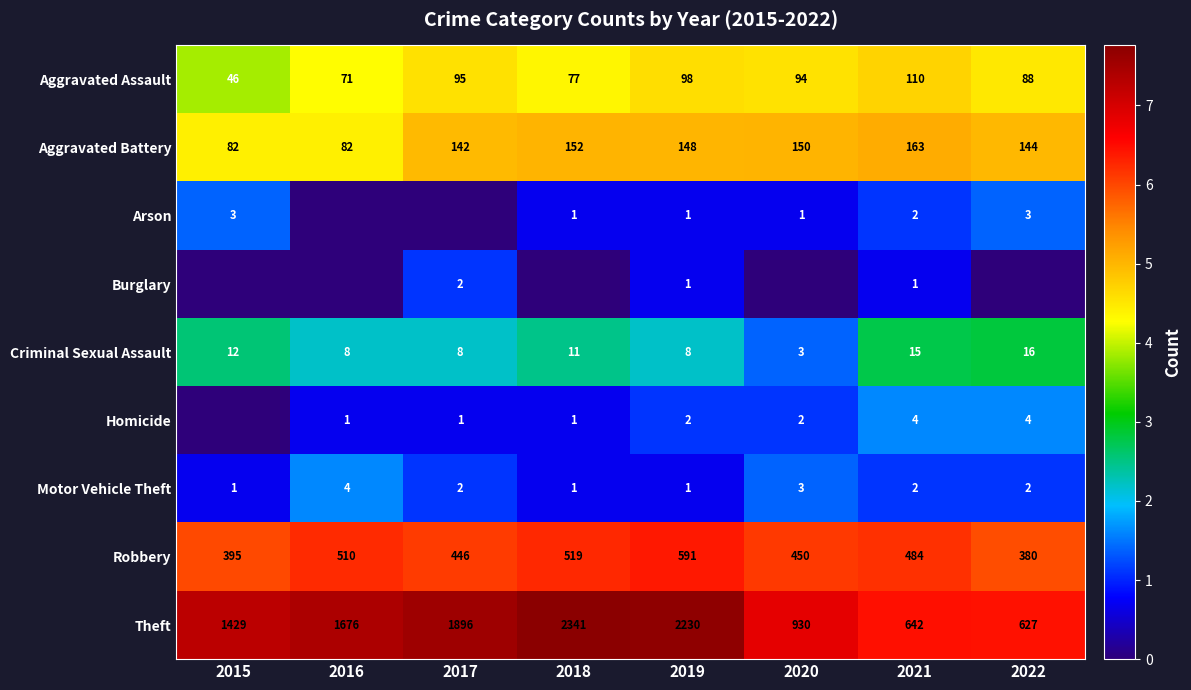

At how many categories does at least one series exceed 5?

8